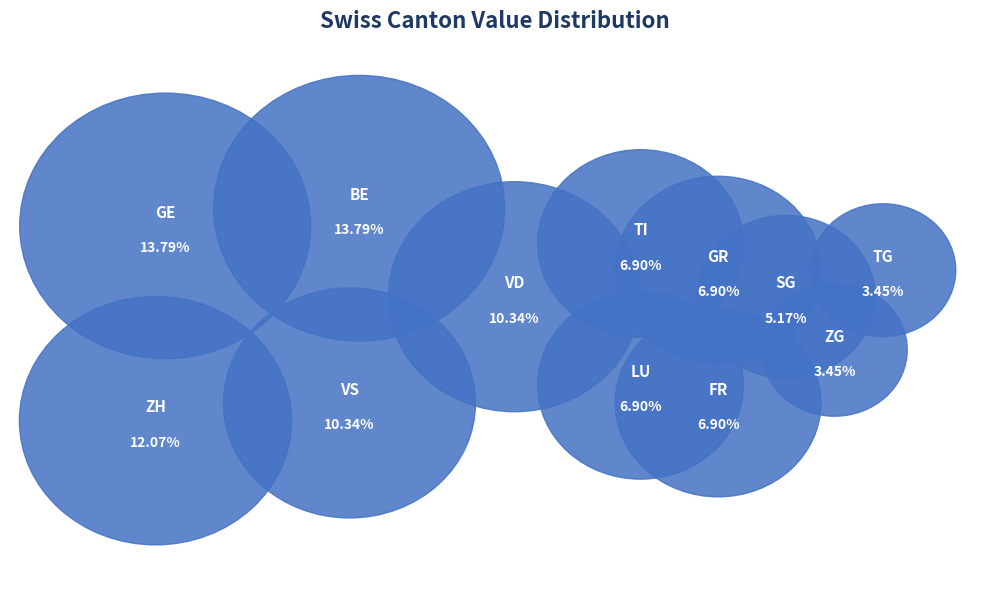

To the nearest percent, what is the average slice percentage?

8%